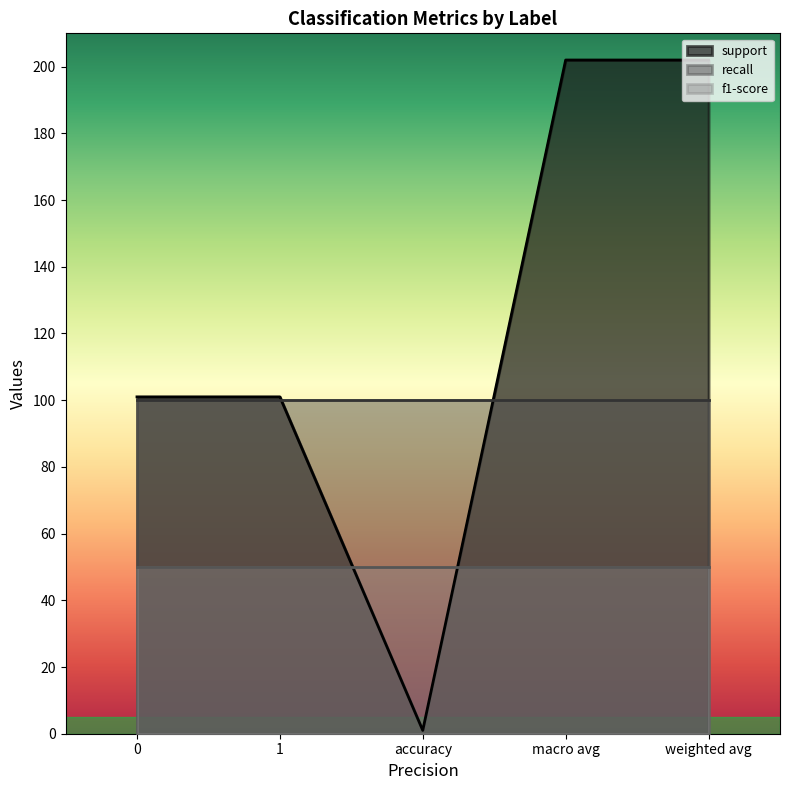

What is the minimum value for support?

1